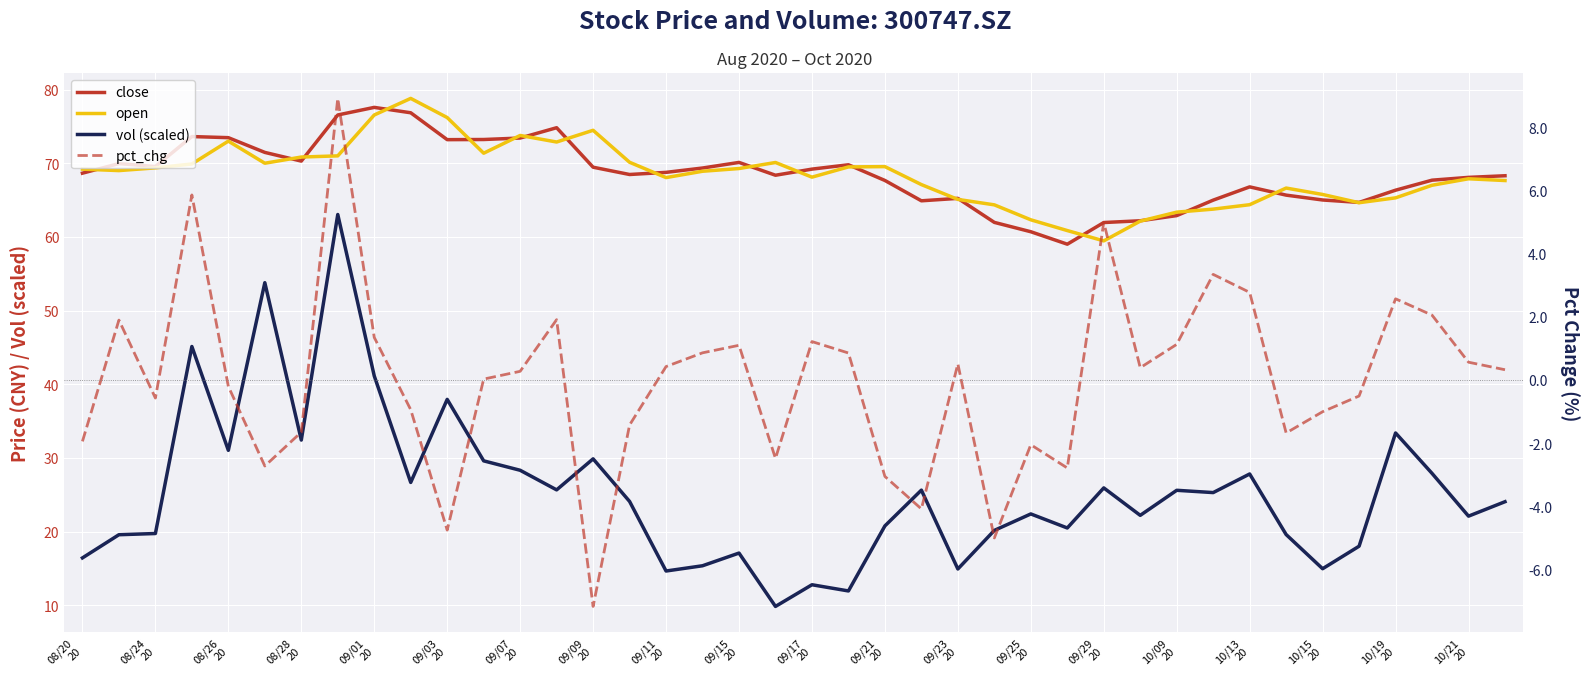

Rank the series at 27 from highest to lowest value.

open, close, vol (scaled), pct_chg